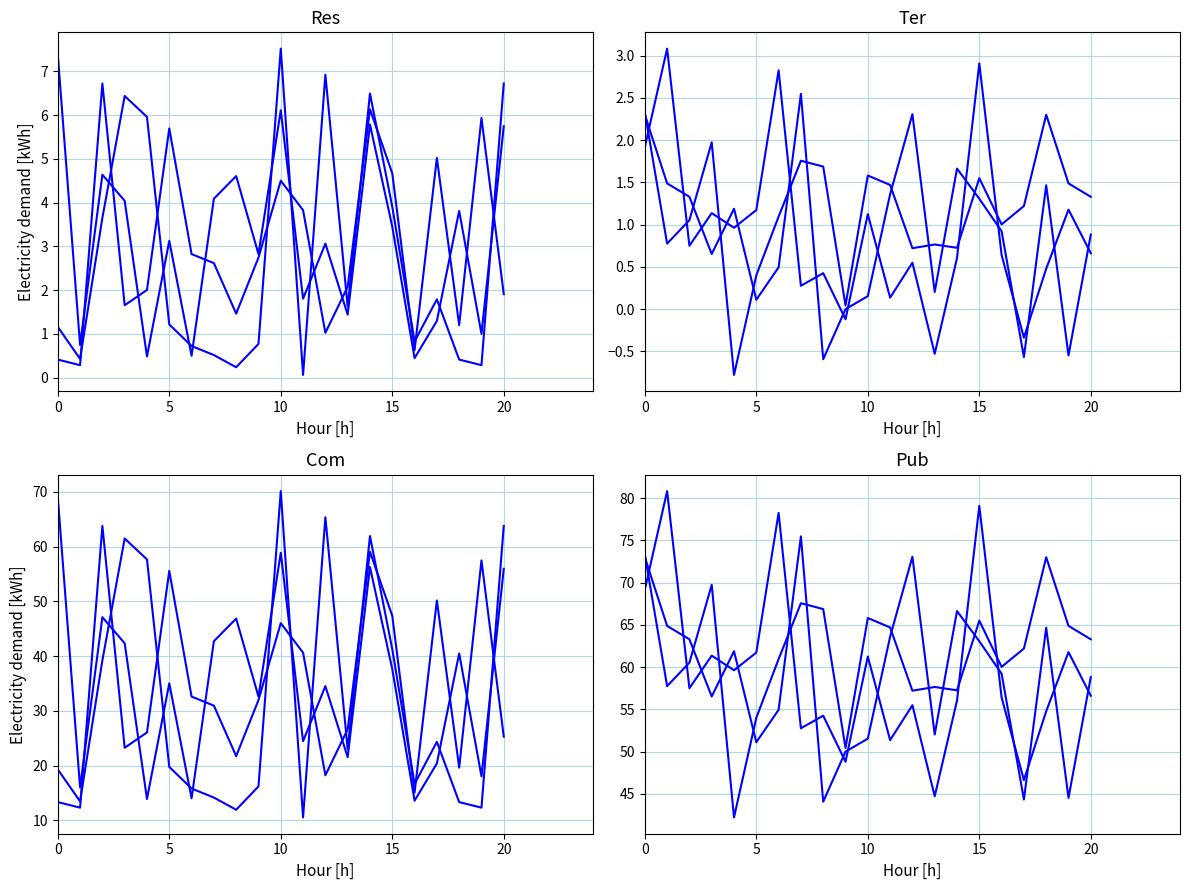

What is the spread (max minus min) of values at 0?

60.0